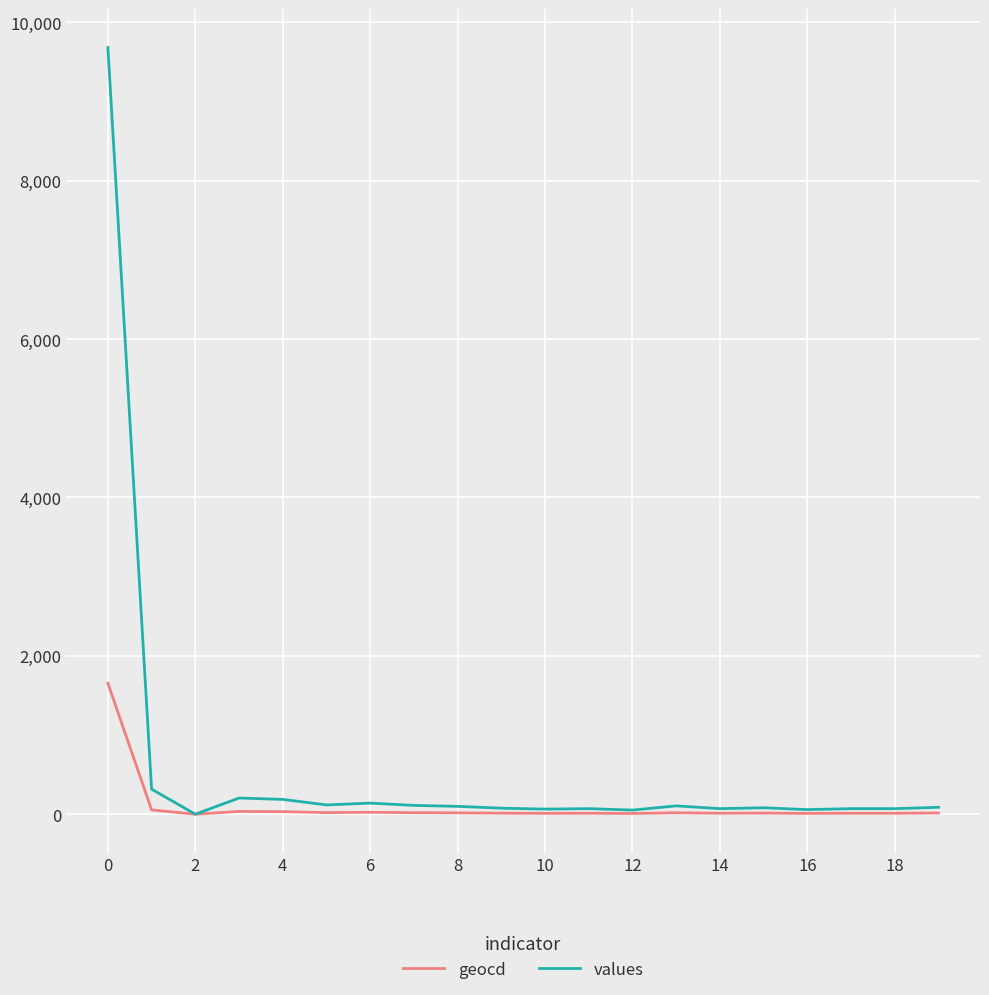

What is the average value of the values series?

583